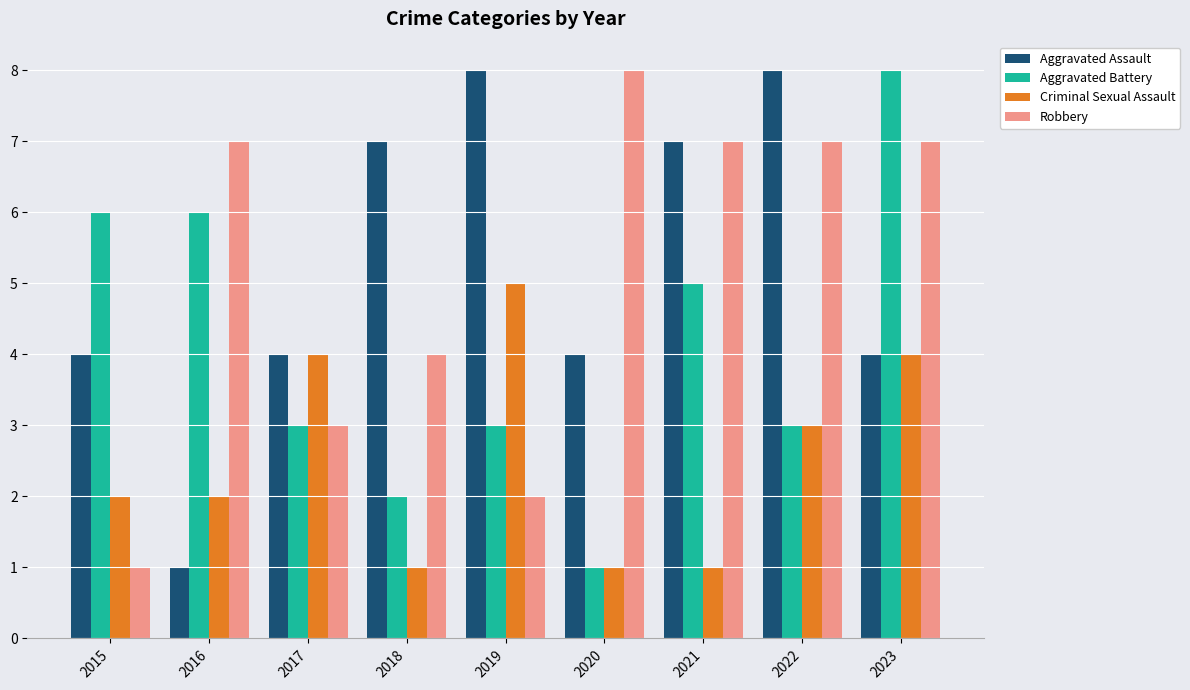

How many groups of bars are there?

9